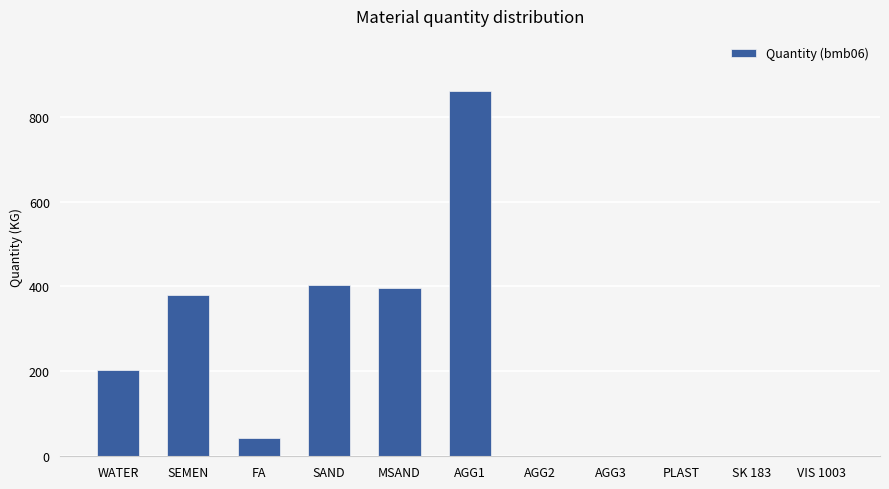

How many distinct data groups are displayed?

1